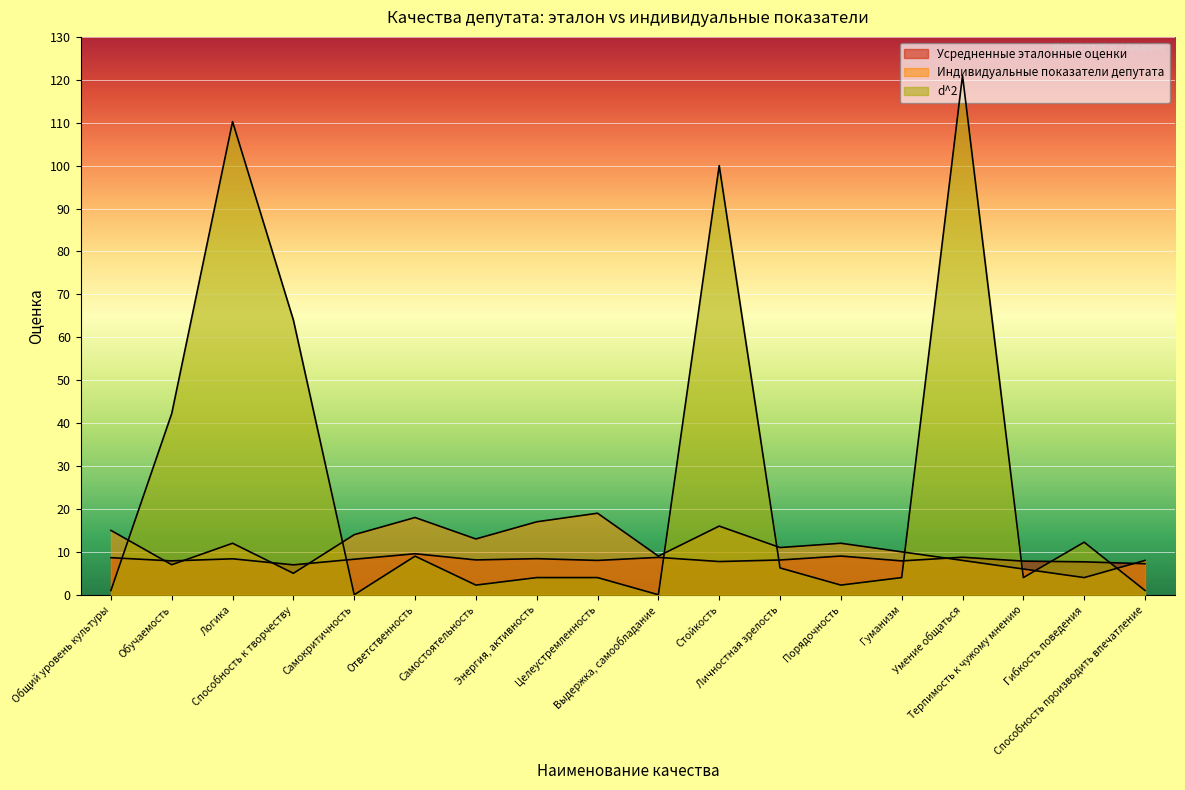

Between which two adjacent categories do Усредненные эталонные оценки and d^2 first intersect?

Общий уровень культуры and Обучаемость